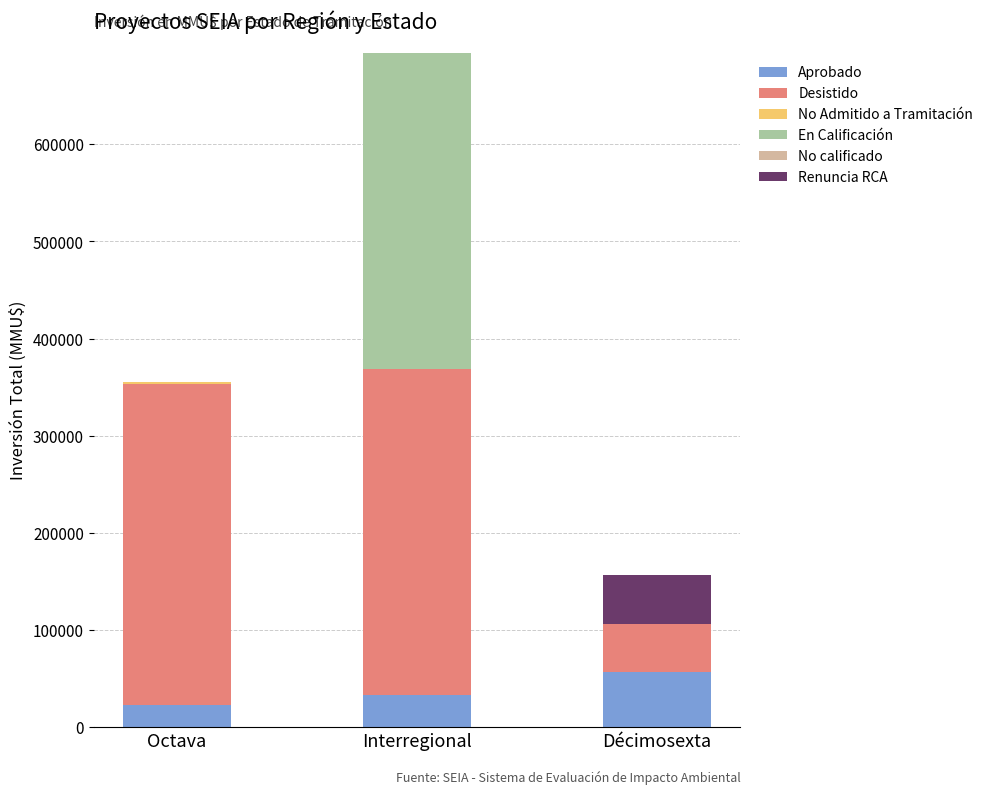

What is the total value across all series at Décimosexta?

156300